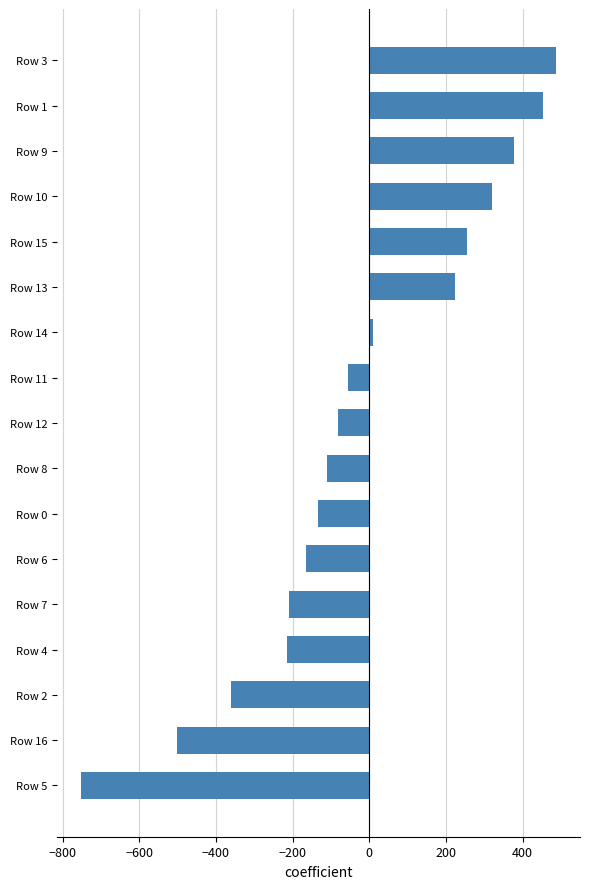

Reading bottom to top, extract all data points from this chart.

-751.7	-502.8	-361.1	-215.2	-209.4	-164.6	-132.6	-109.6	-83.0	-55.3	10.1	222.7	255.1	320.4	377.8	451.7	487.4